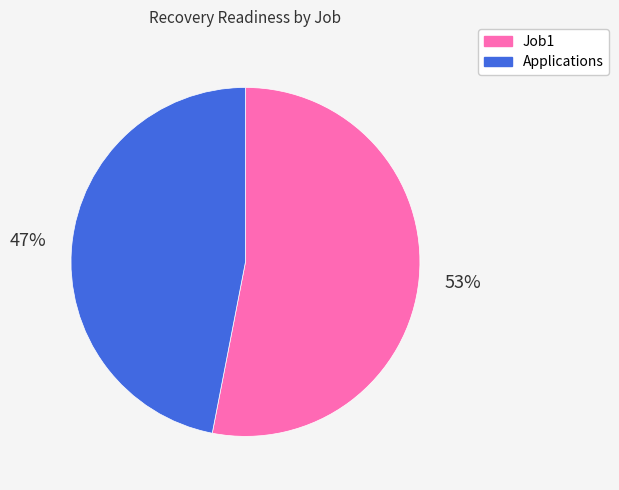

To the nearest percent, what is the difference between the largest and smallest slice percentages?

6%